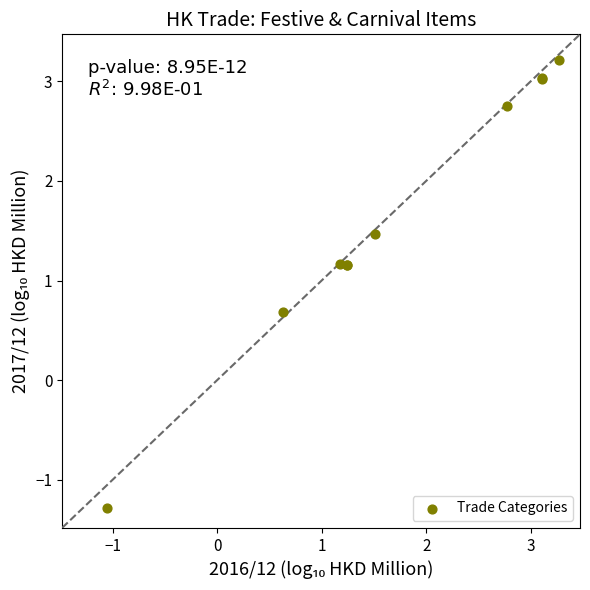

What Y value in the scatter plot is closest to 0?

0.7